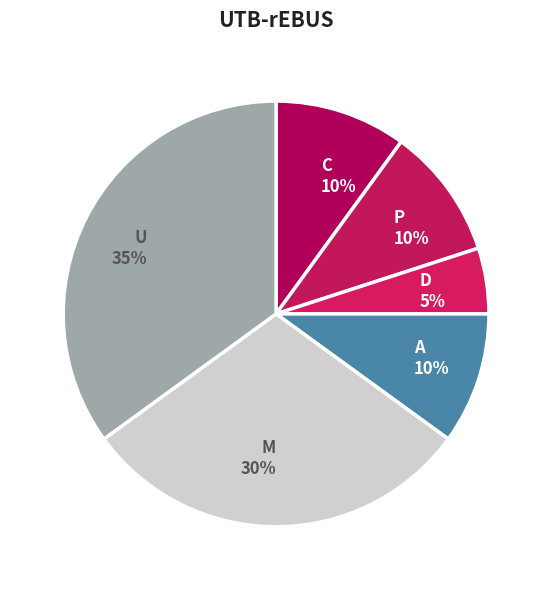

How many segments does this pie chart have?

6